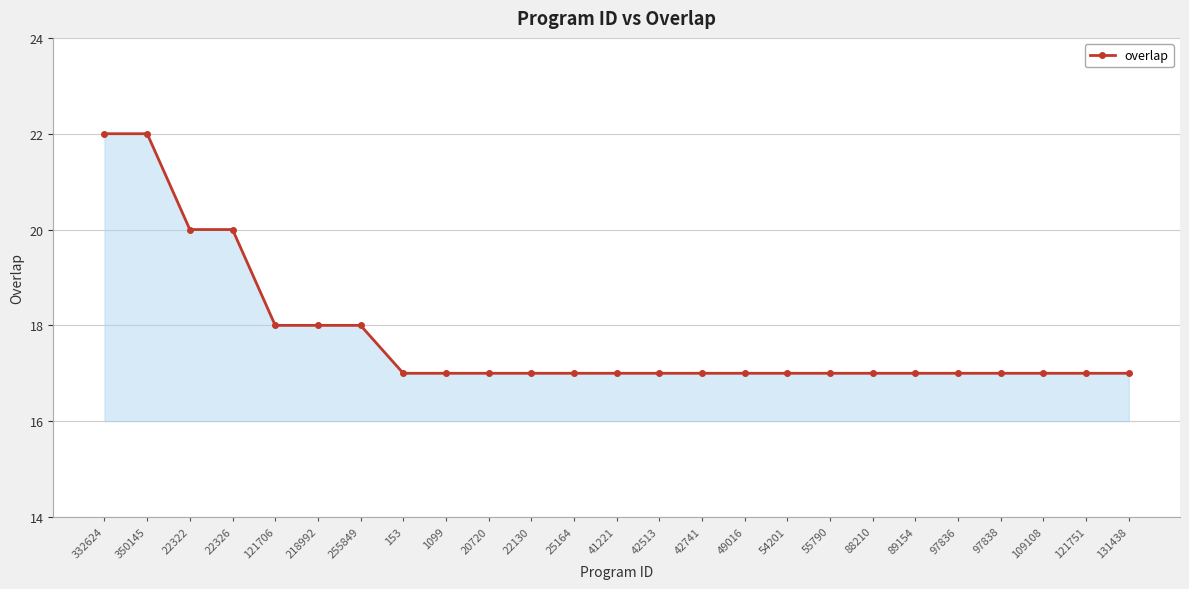

The chart shows a value of 17 at 54201. True or false?

True